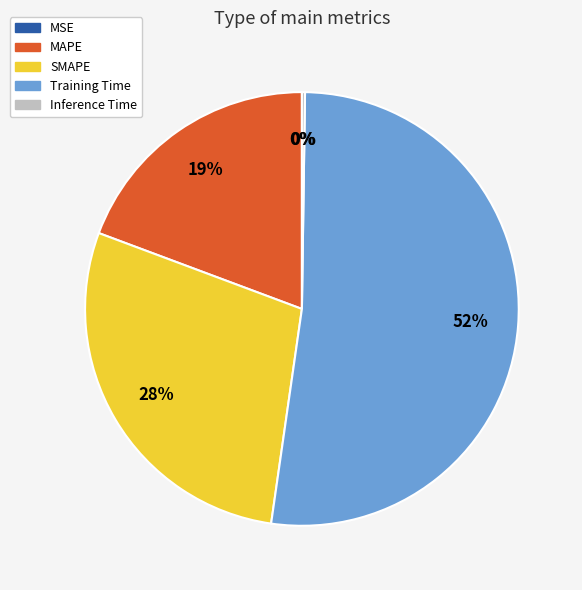

To the nearest percent, what is the average slice percentage?

20%